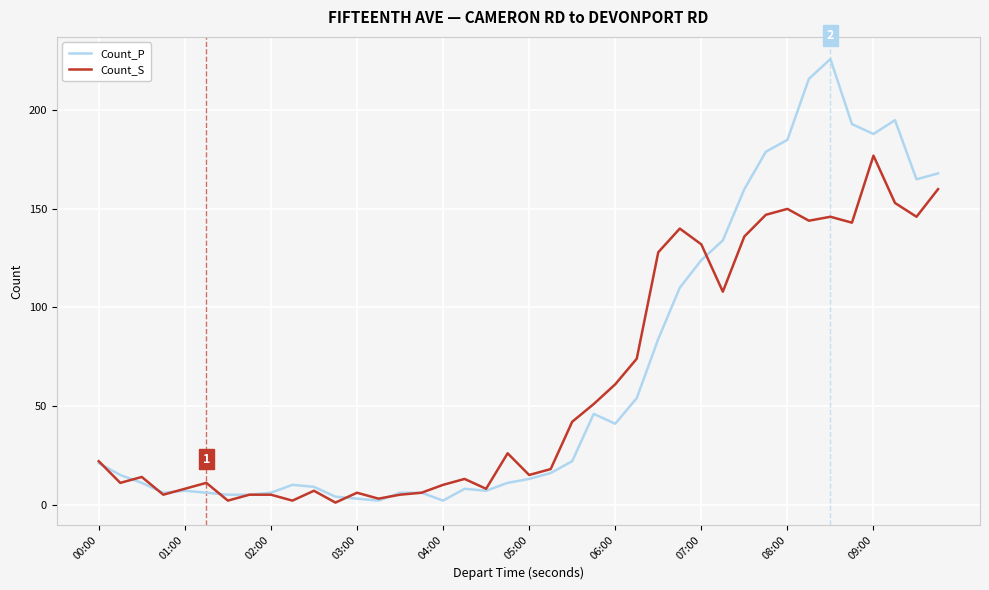

What is the maximum value for Count_S?

177